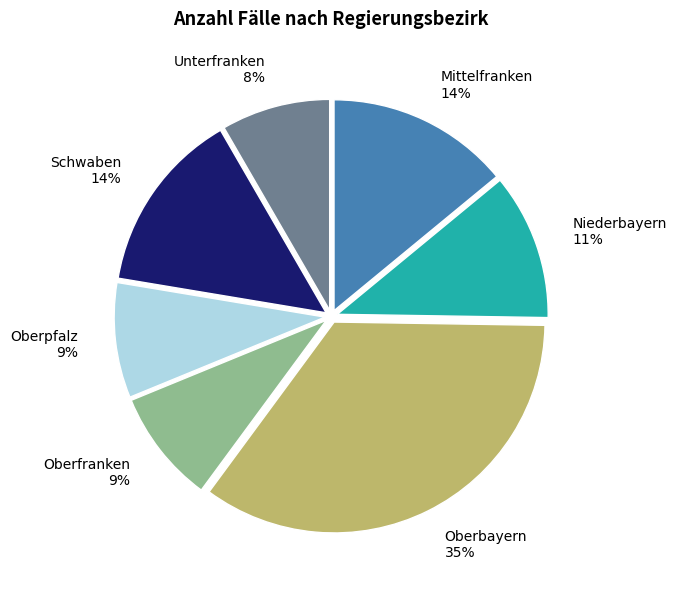

The Oberpfalz slice represents 15% of the pie. True or false?

False